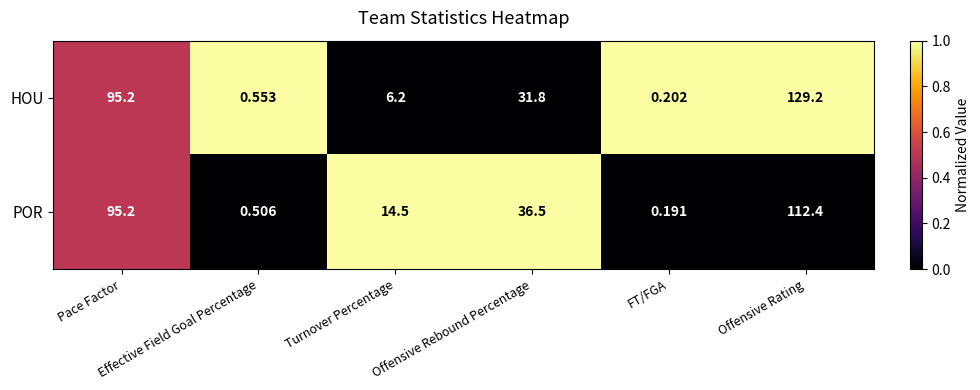

Rank the series by their maximum value, from lowest to highest.

POR, HOU